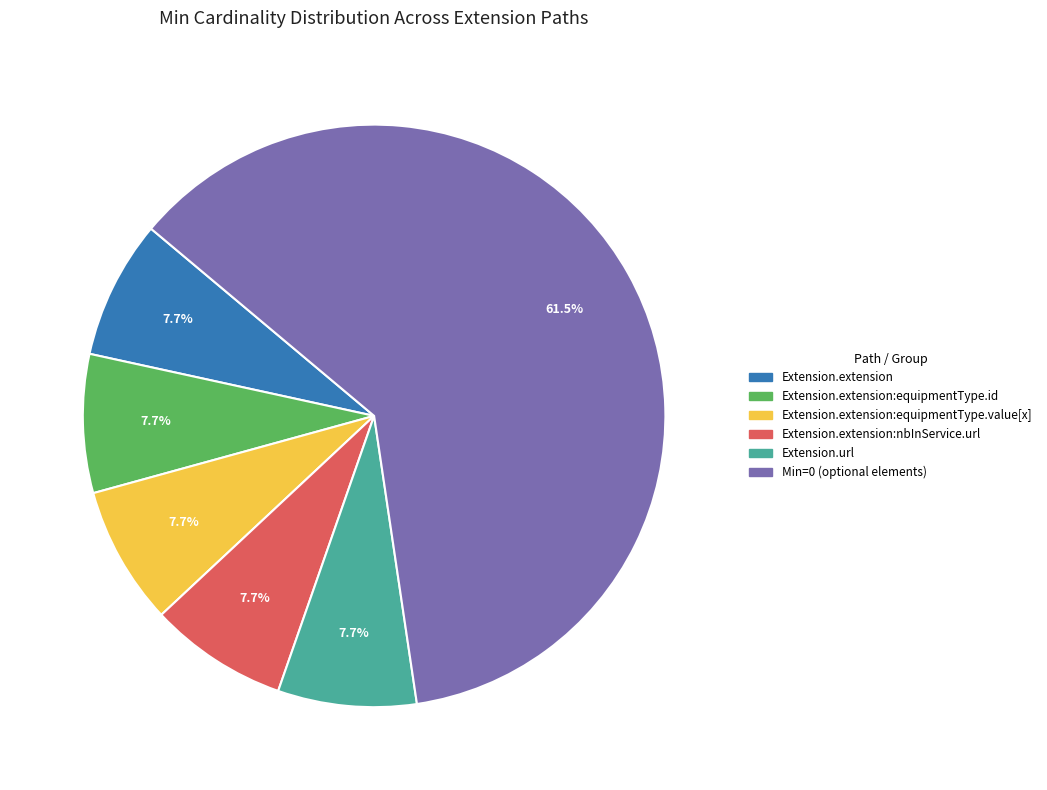

To the nearest percent, what is the average slice percentage?

17%